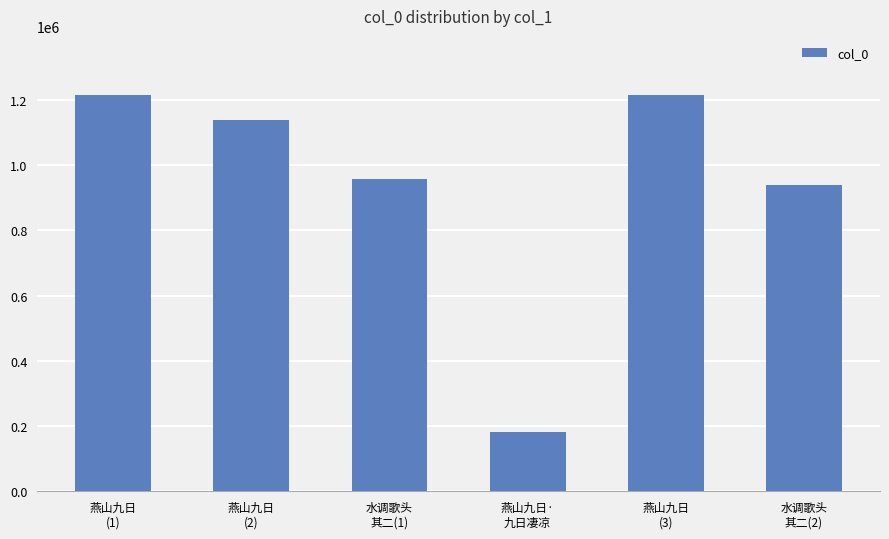

What is the smallest value displayed?

181150